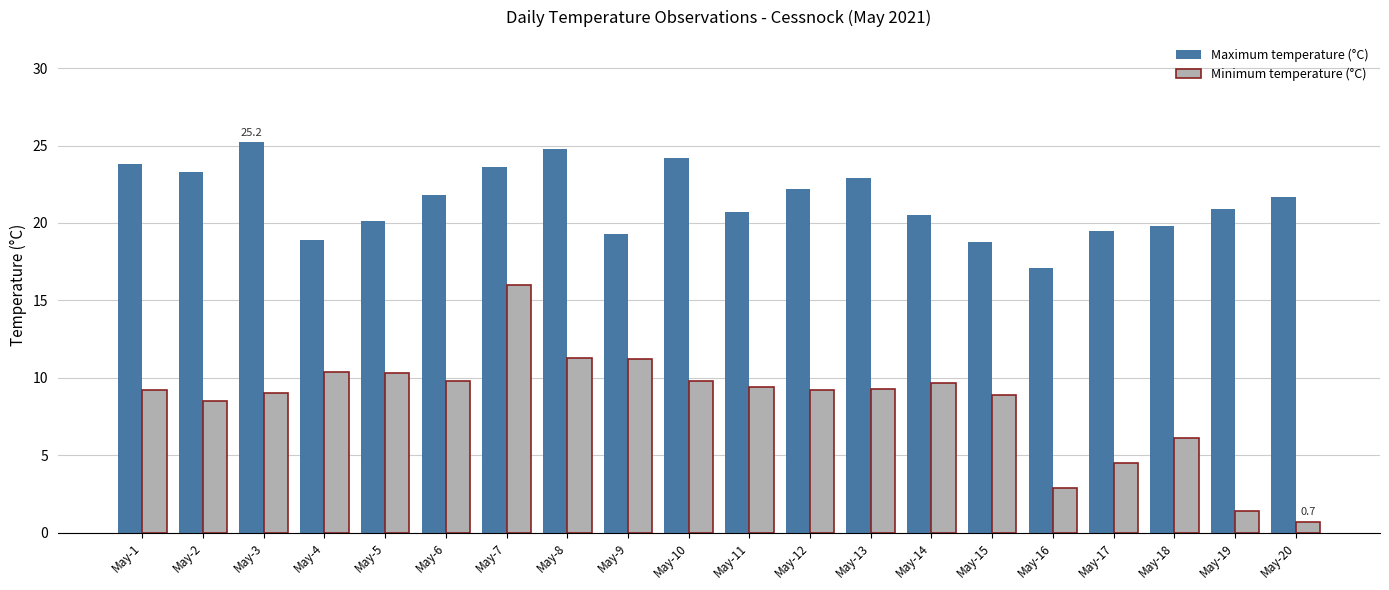

What are all the series names shown in the legend?

Maximum temperature (°C), Minimum temperature (°C)